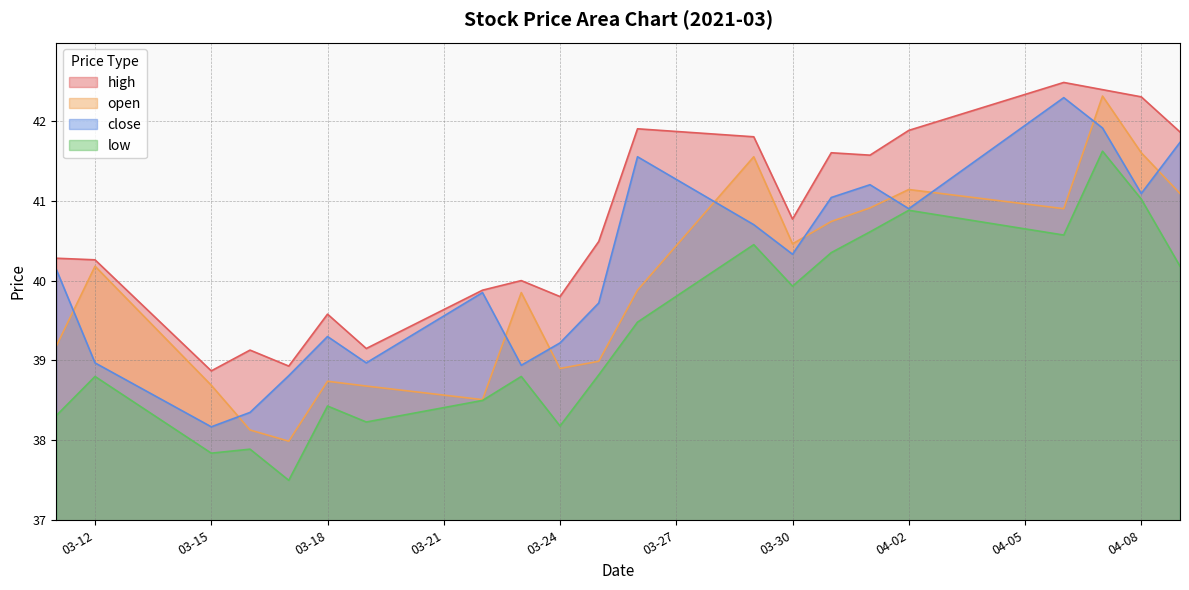

True or false: open has a value of 66.8 at 03-15.

False